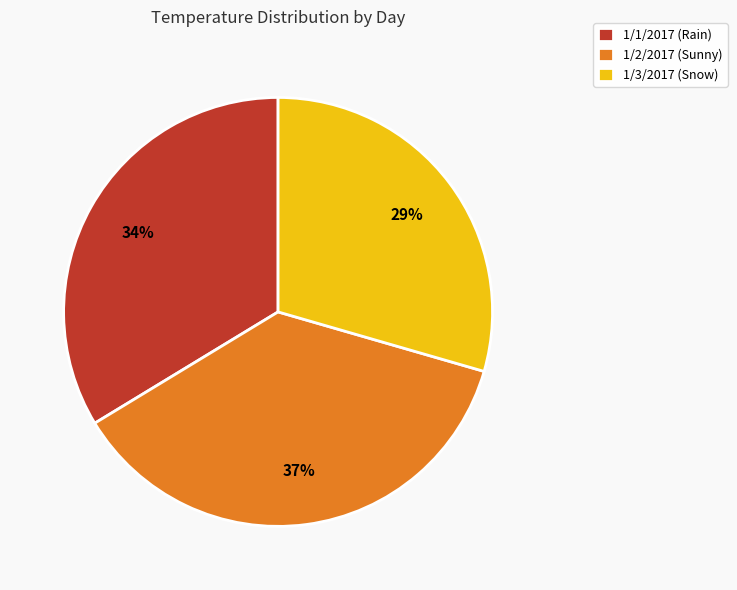

How many slices are in this pie chart?

3